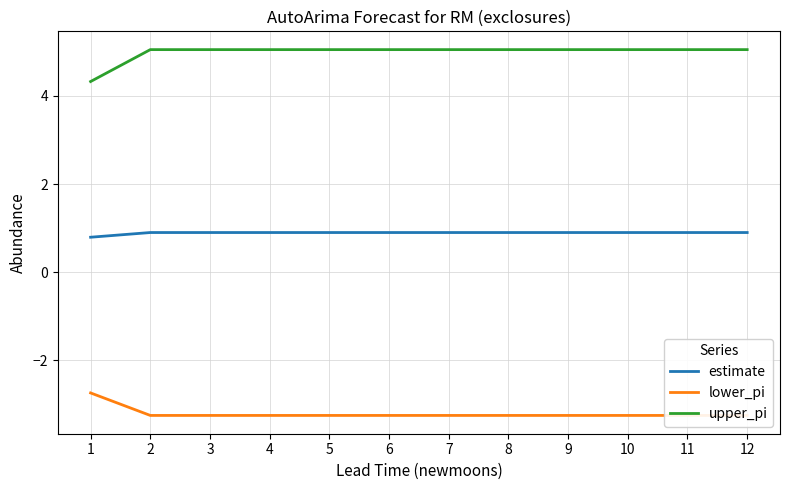

Does the chart have visible grid lines?

Yes